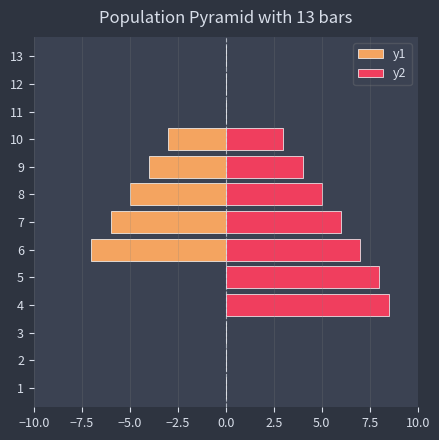

List the series in order of their overall mean, lowest first.

y1, y2